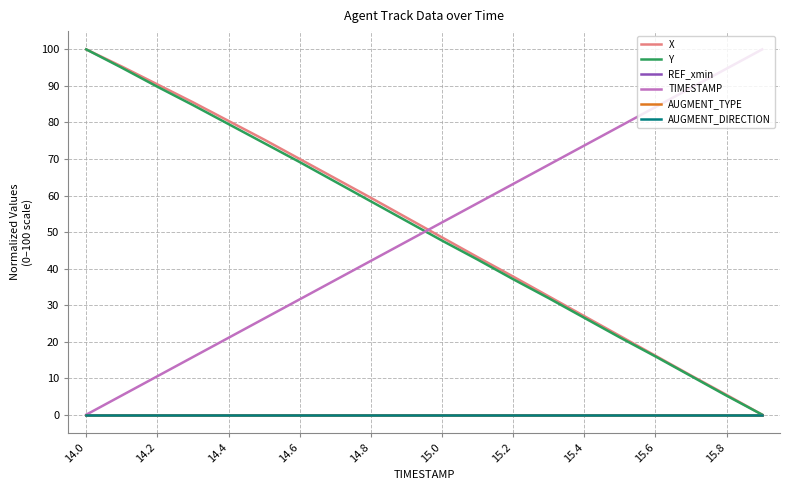

Does the chart display data point markers on the line(s)?

No